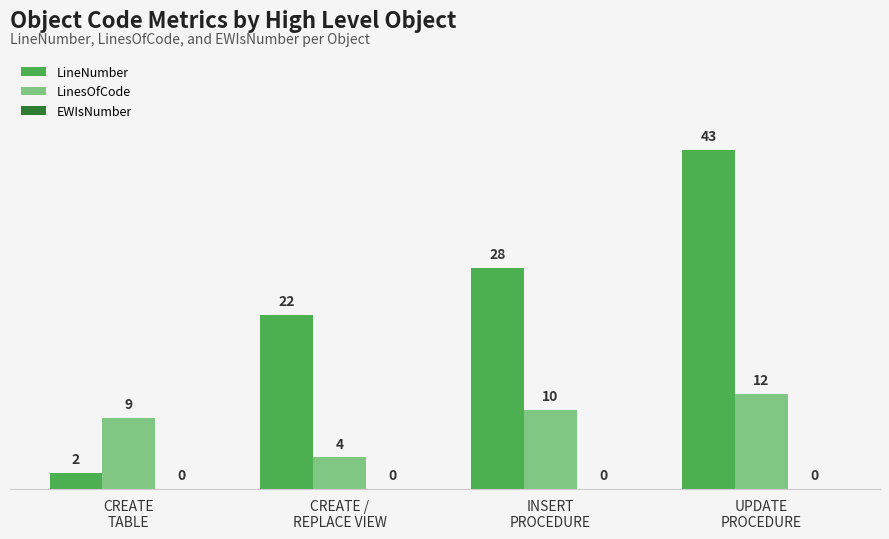

At CREATE
TABLE, list the series in order from smallest to largest.

LineNumber, LinesOfCode